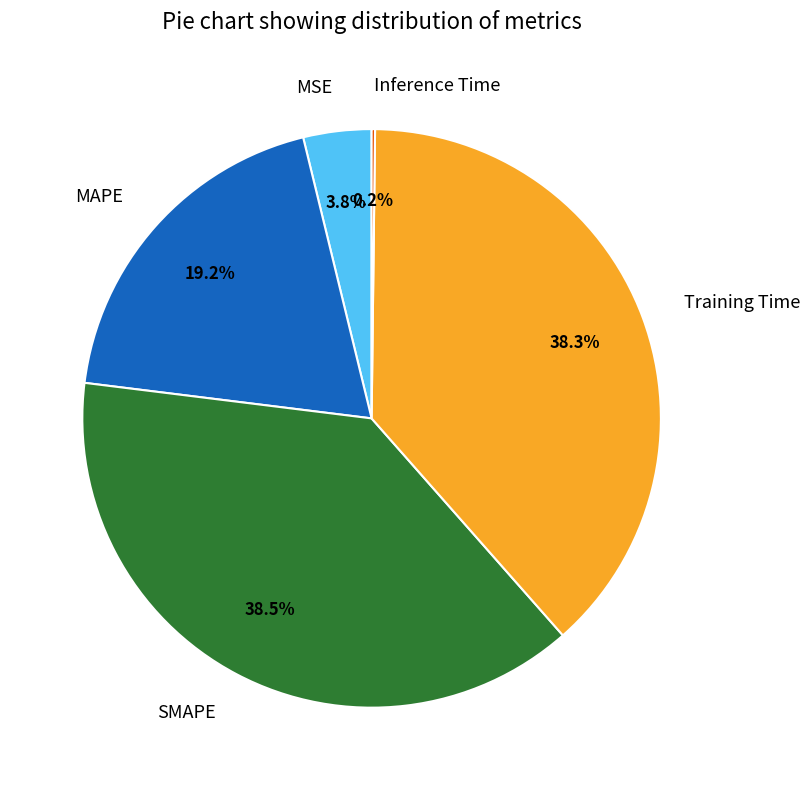

Between Training Time and MAPE, which is larger?

Training Time